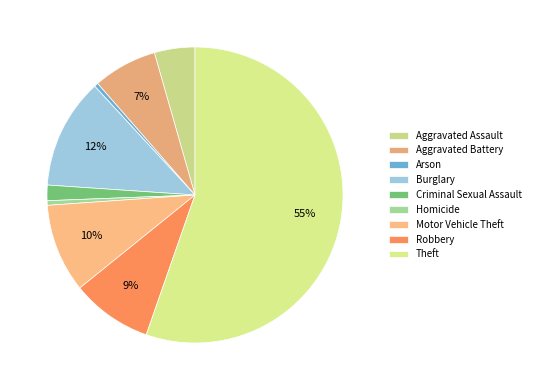

Approximately how many times larger is the value at Motor Vehicle Theft compared to Theft?

0.2